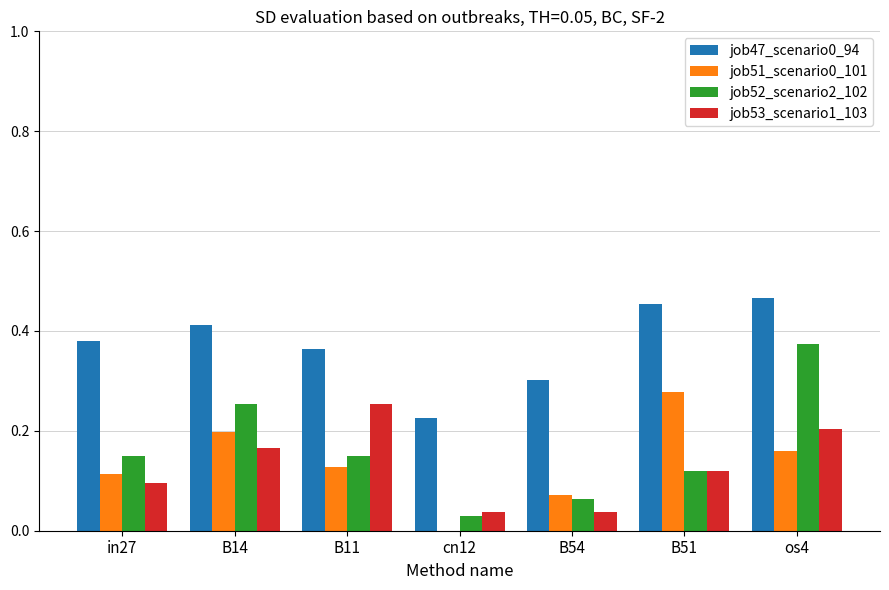

Are the bars grouped side by side (vs. stacked)?

Yes